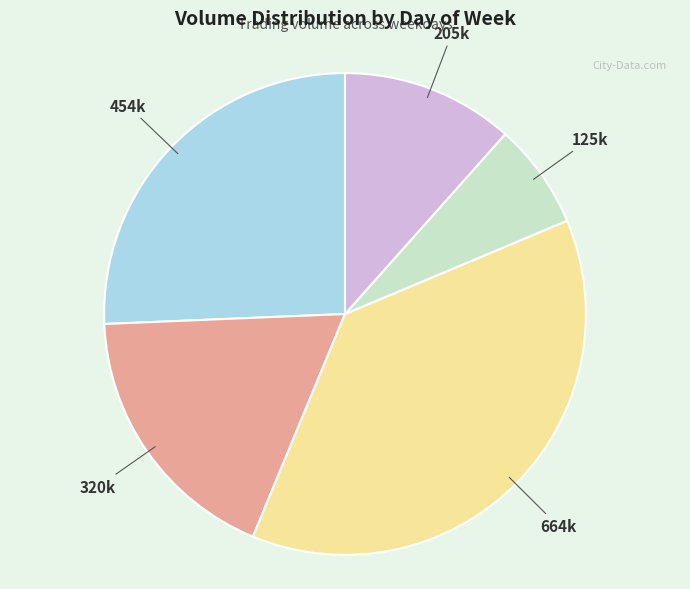

Is there a majority slice in this chart?

No